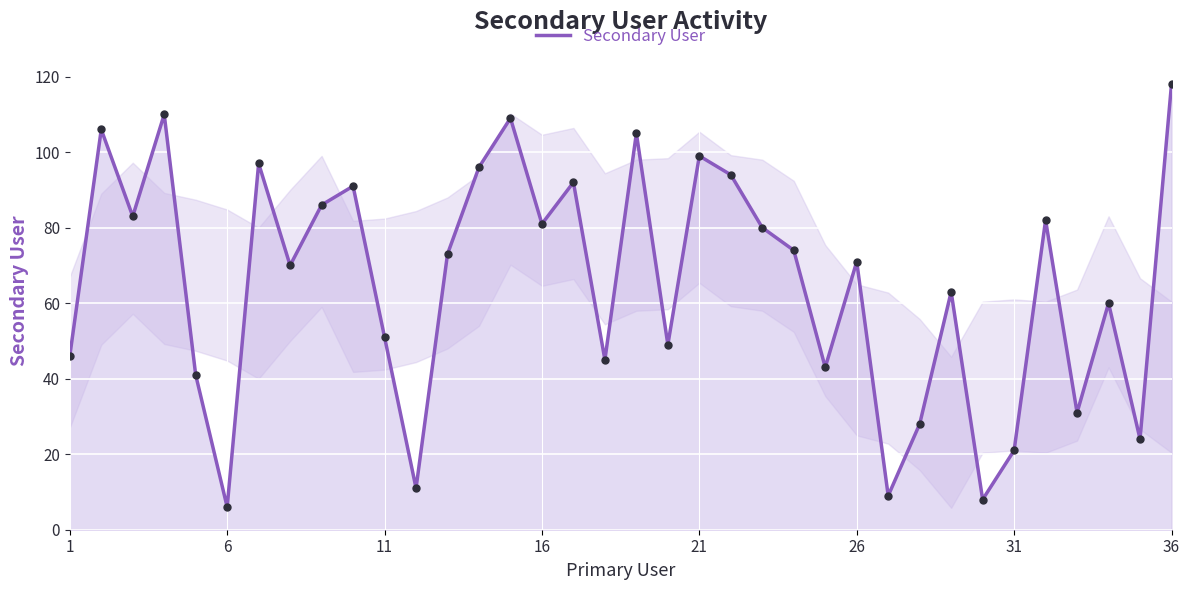

What is the smallest value displayed?

6